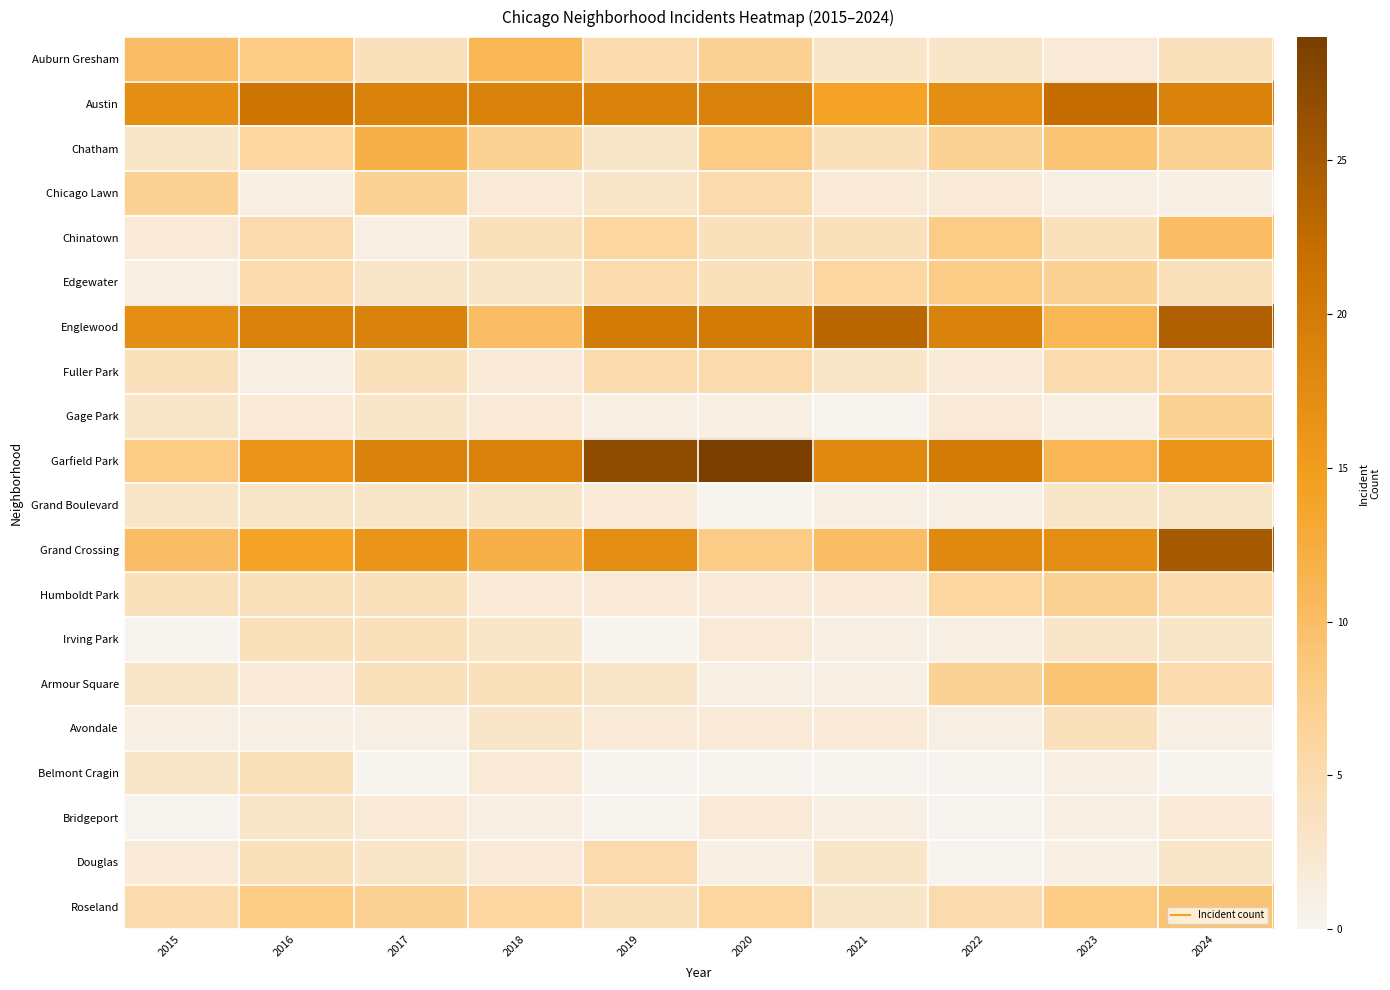

At which category is the sum across all series the highest?

2024